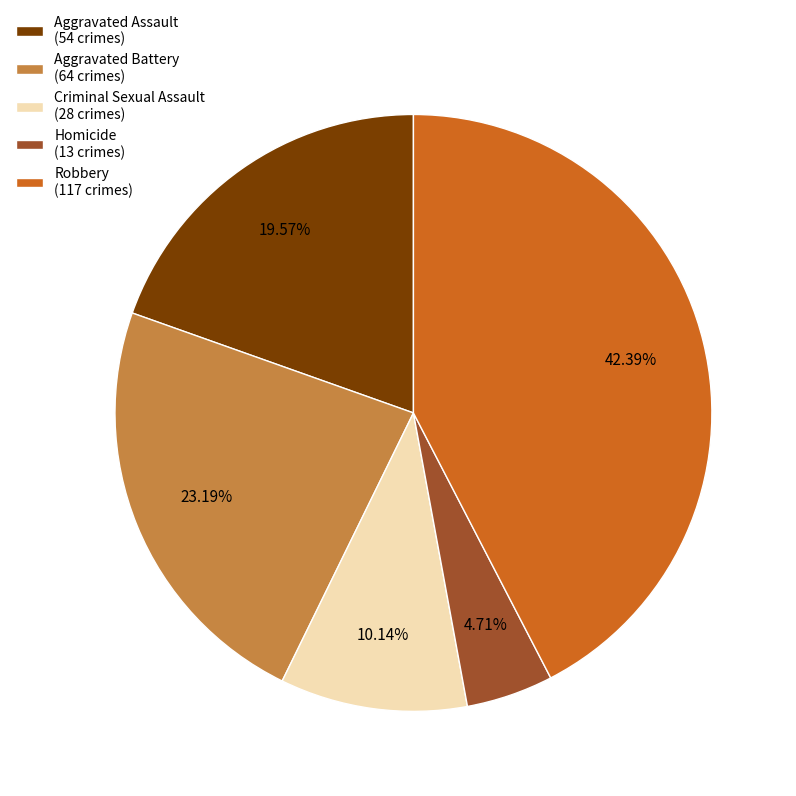

Which category has the biggest portion of the pie?

Robbery